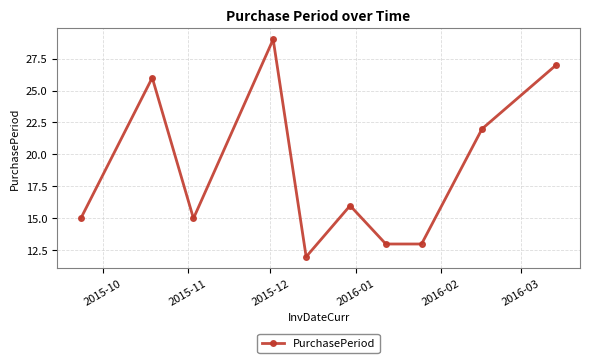

What is the difference between the maximum and minimum values?

17